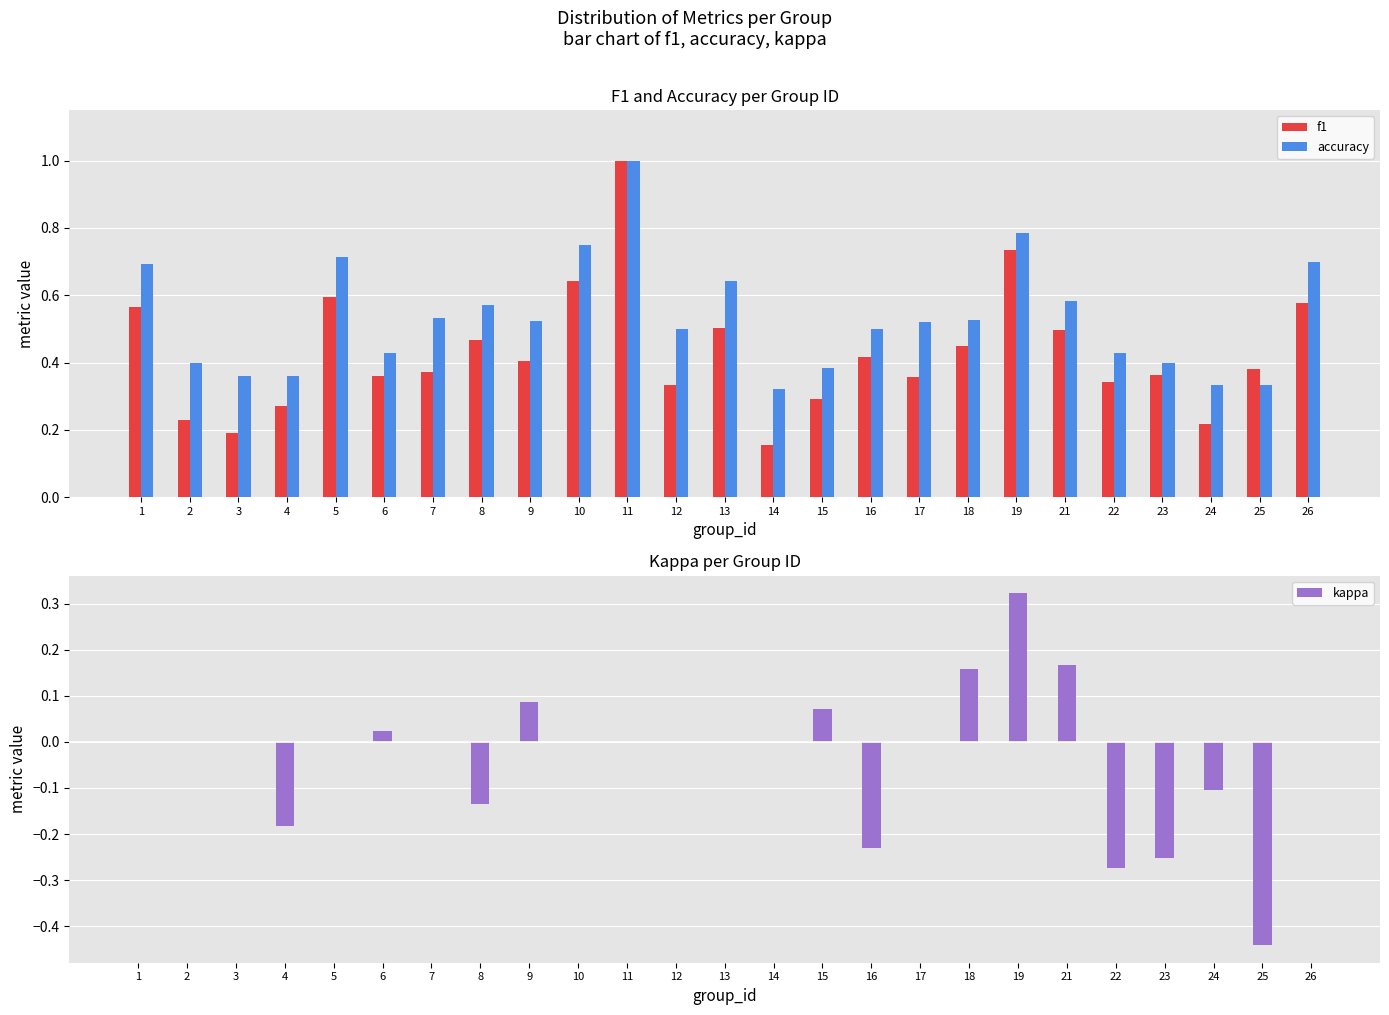

What is the value of the accuracy bar at the 18th from the left?

0.5